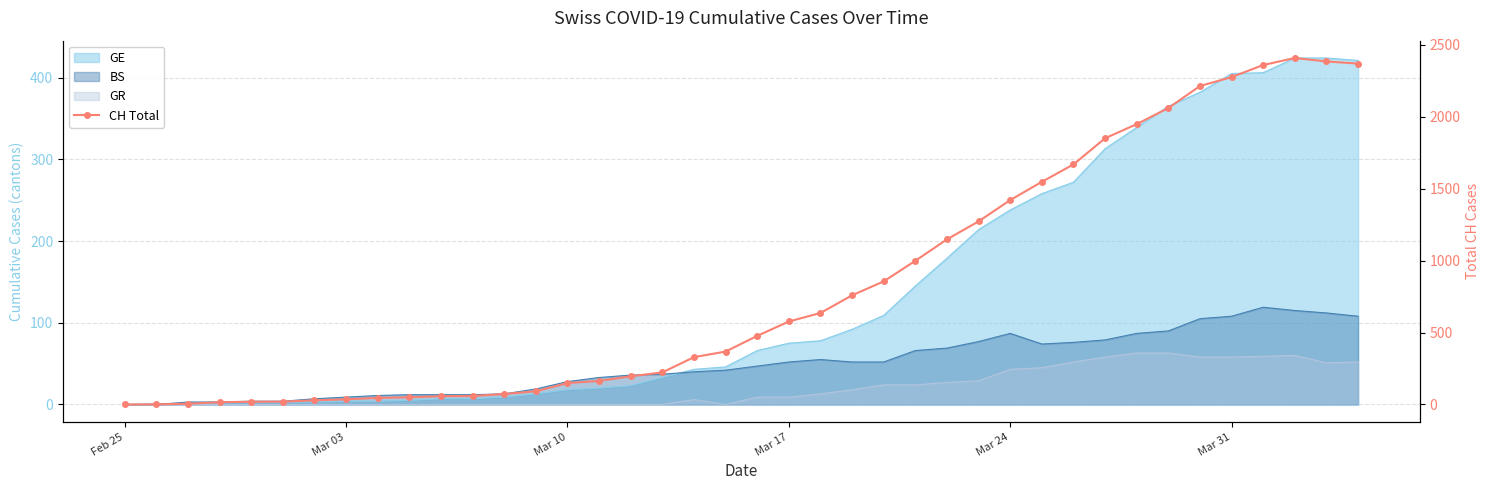

How many lines are shown in the chart?

1